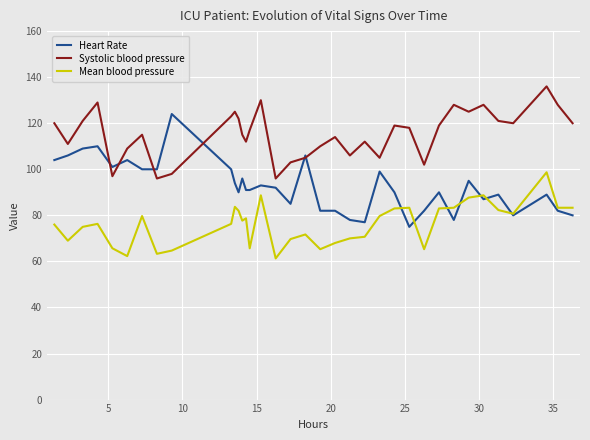

Which series has the largest range (max minus min)?

Heart Rate